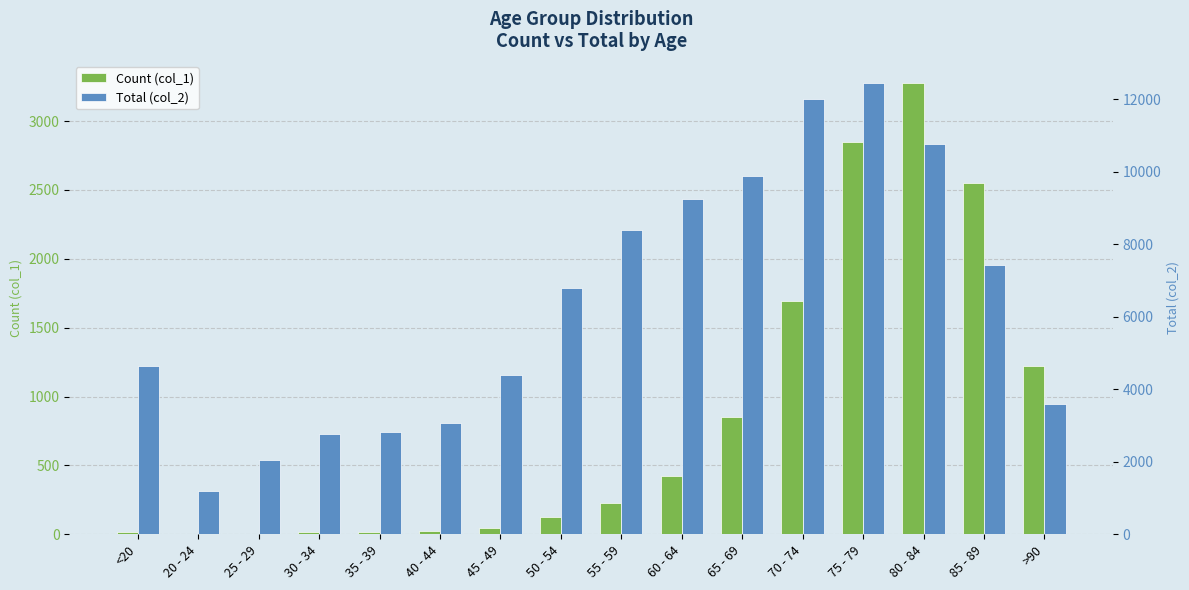

Between 75 - 79 and >90, which is larger?

75 - 79